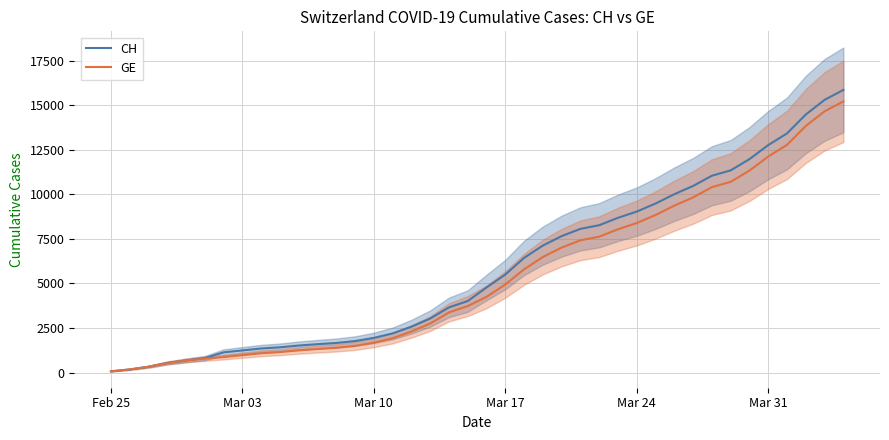

What is the maximum value shown in the chart?

15850